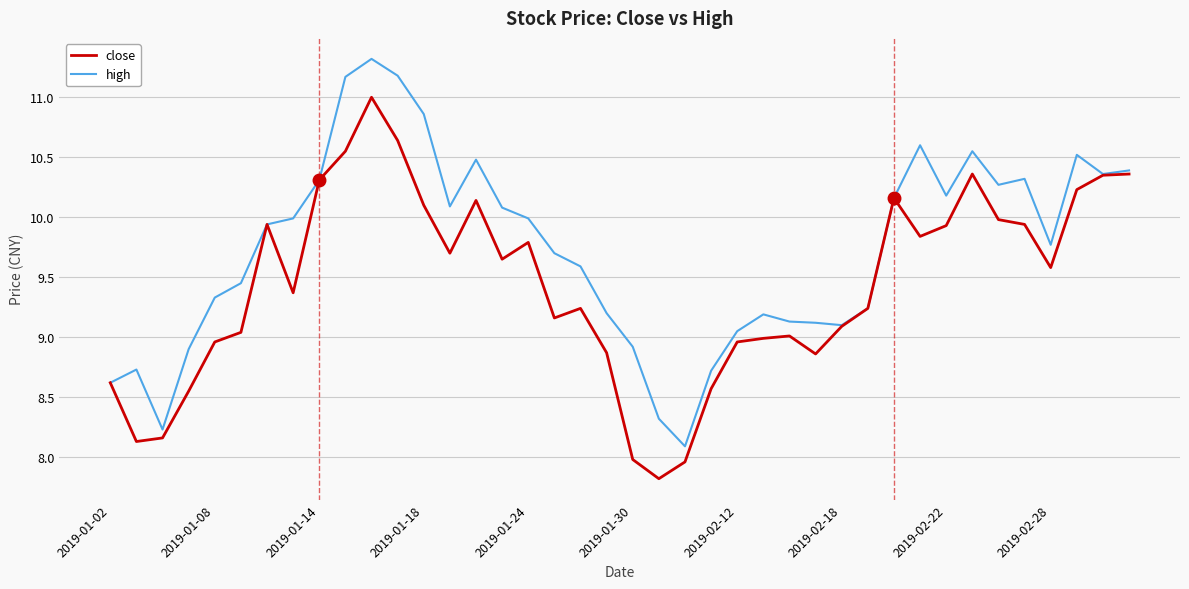

List the series in order of their overall mean, lowest first.

close, high